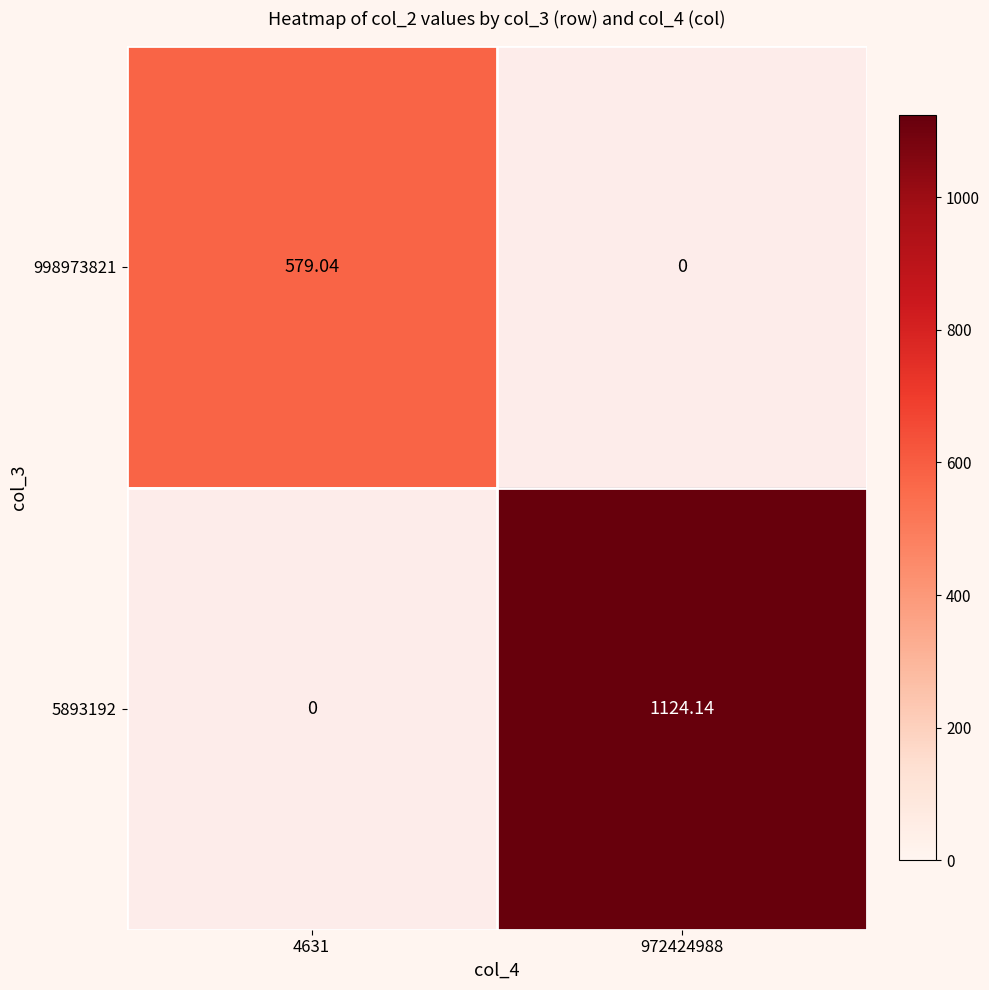

True or false: 5893192 has a value of 1124.1 at 972424988.

True